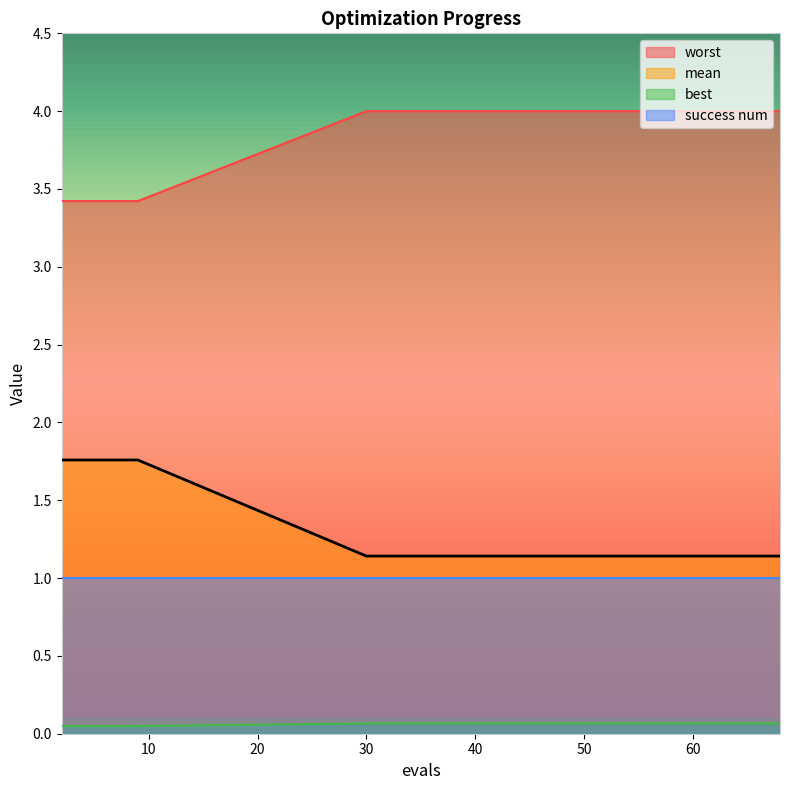

True or false: worst and best intersect in this chart.

False